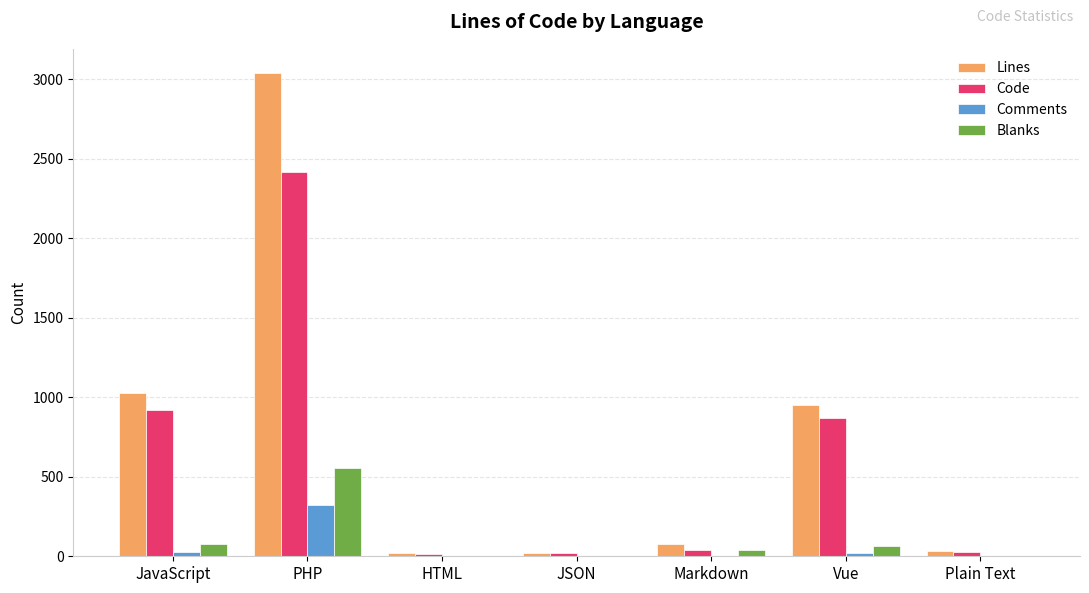

True or false: Lines has a value of 622 at Vue.

False